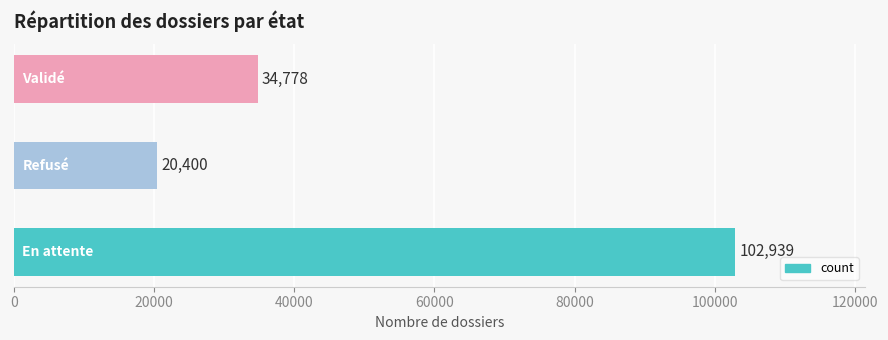

What is the difference between the maximum and minimum values?

82539